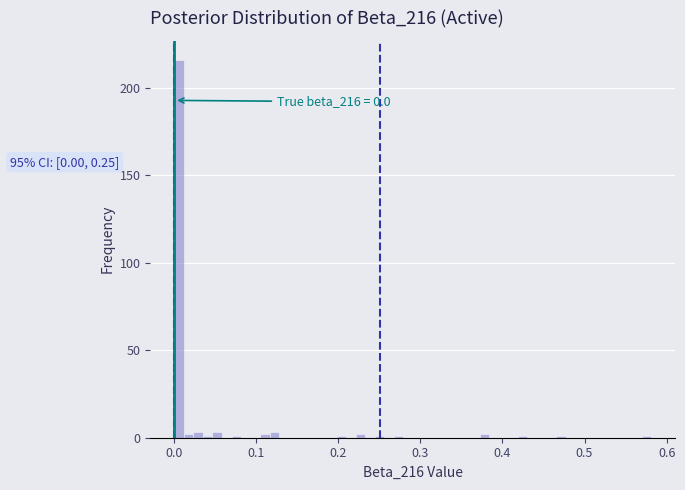

Read against the x-axis, roughly where is the centre of the tallest bar?

0.01